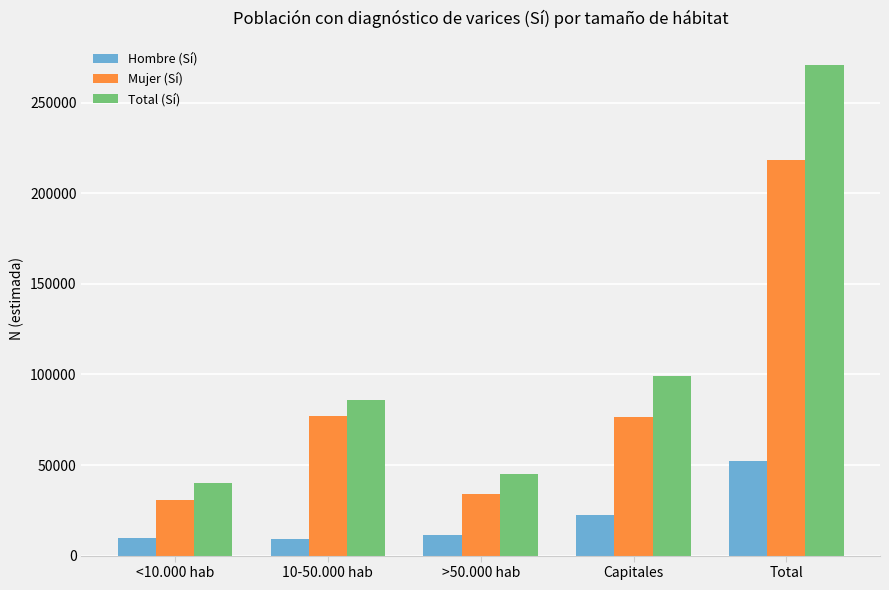

List the series in order of their overall mean, highest first.

Total (Sí), Mujer (Sí), Hombre (Sí)